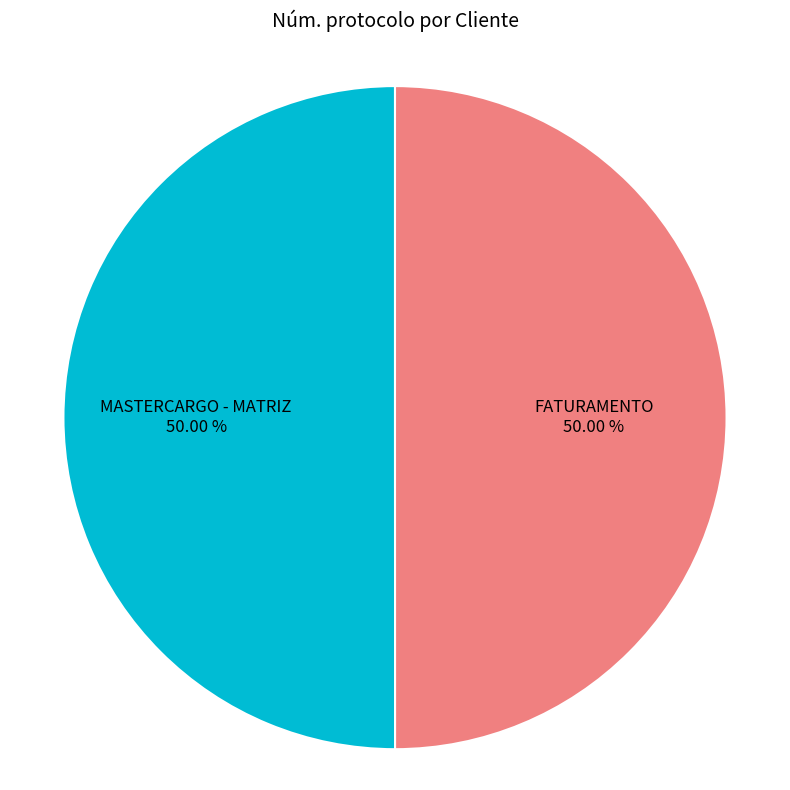

How many segments does this pie chart have?

2